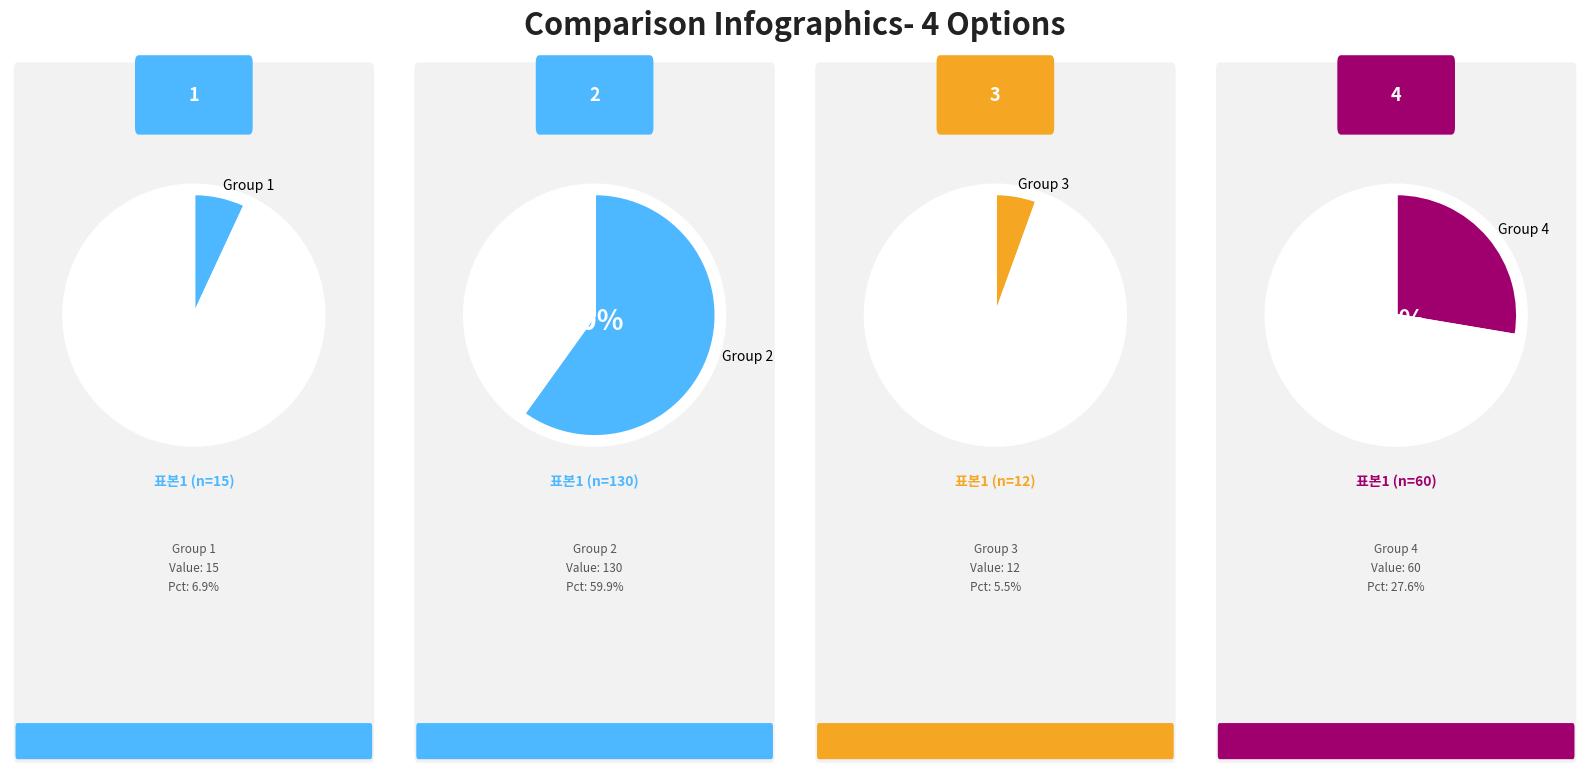

To the nearest percent, what percentage of the pie is 2?

60%